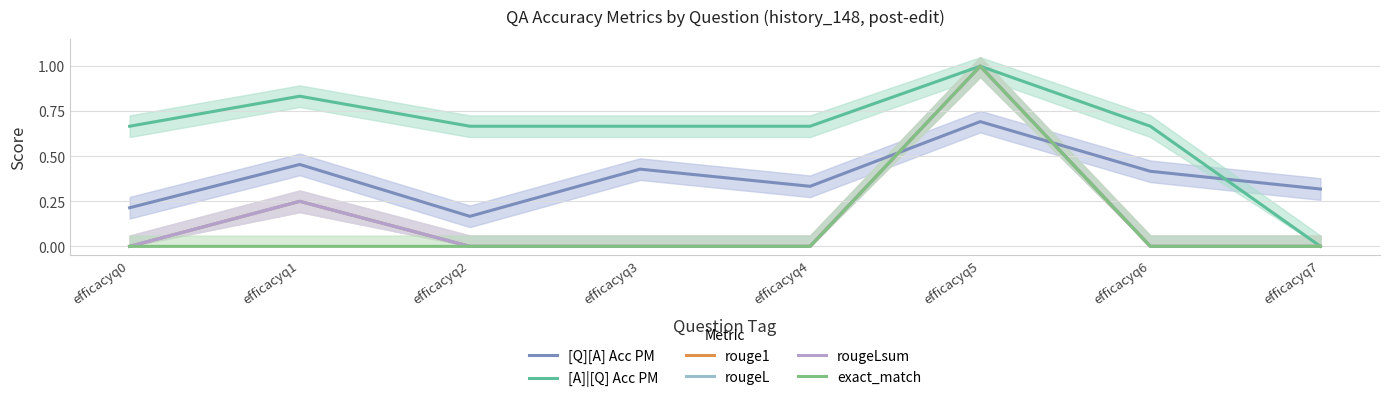

Is it true that rougeL equals 0.4 at efficacyq0?

False